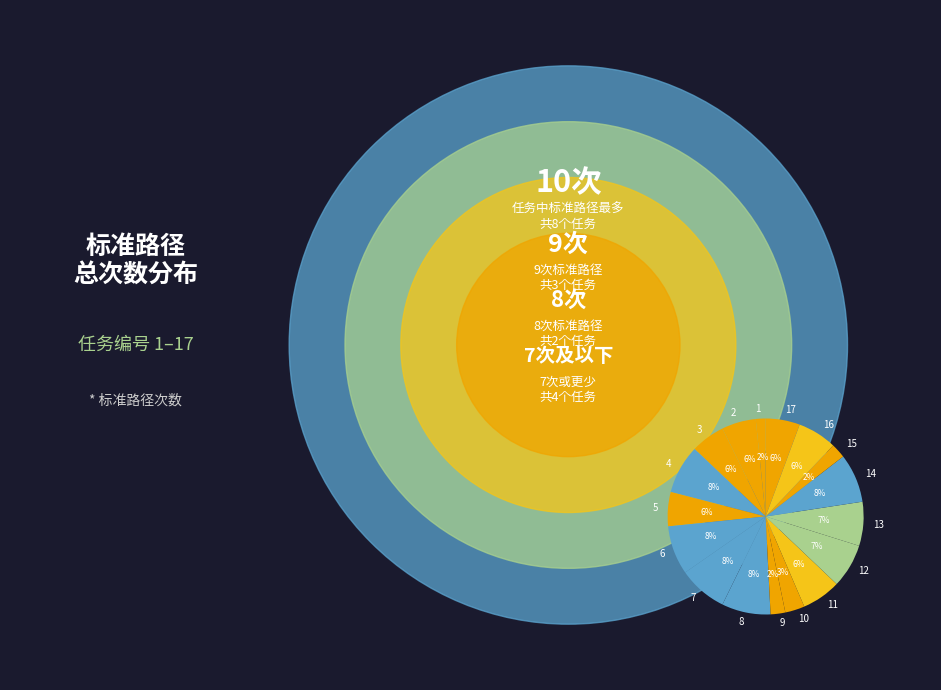

Does 5 account for over 50% of the chart?

No